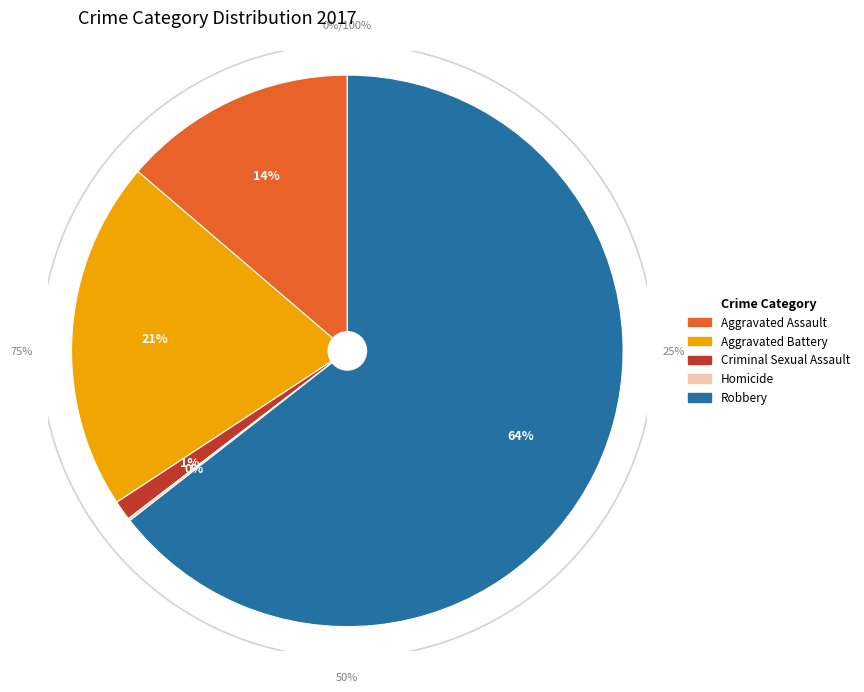

Count the number of slices in the pie.

5